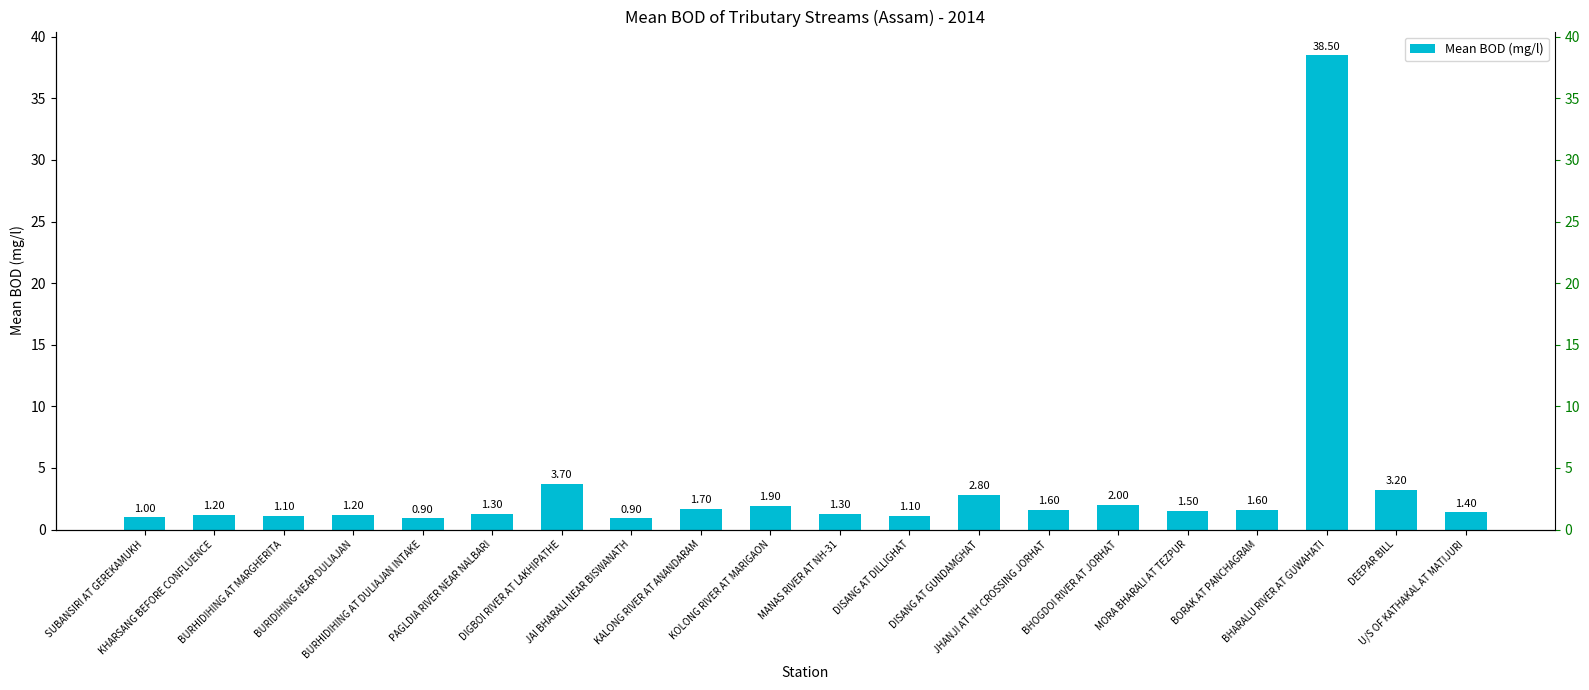

Approximately how many times larger is the value at DIGBOI RIVER AT LAKHIPATHE compared to BURHIDIHING AT MARGHERITA?

3.4